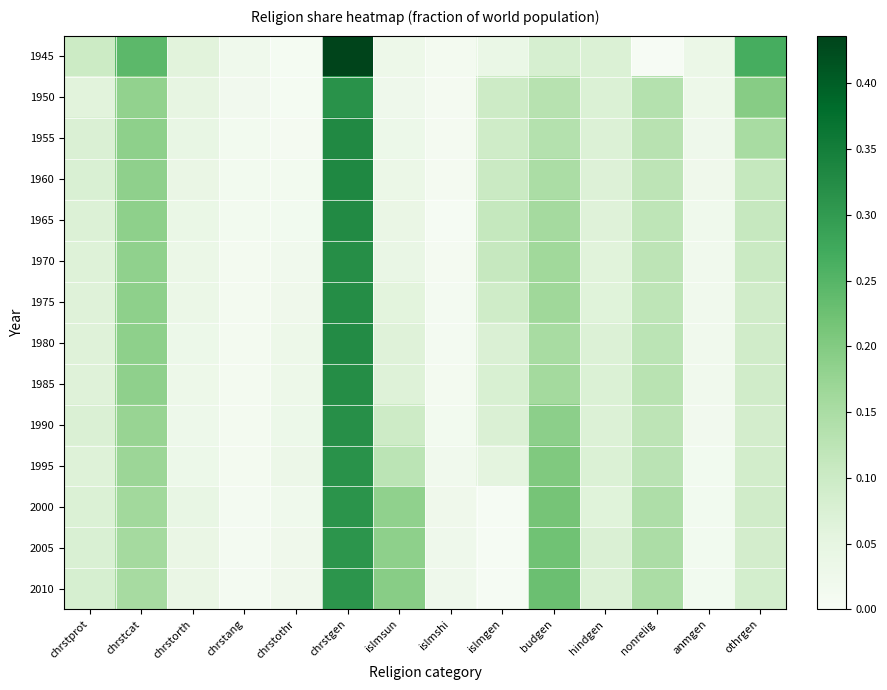

Which has a higher value, islmshi or chrstprot?

chrstprot